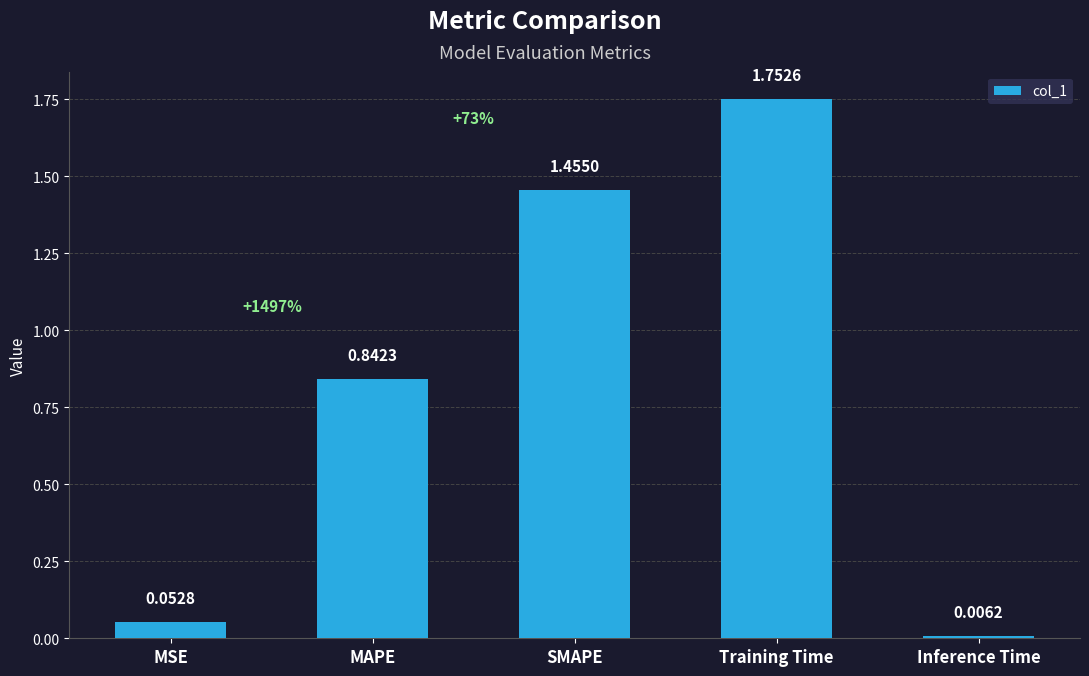

What is the difference between the maximum and minimum values?

1.7